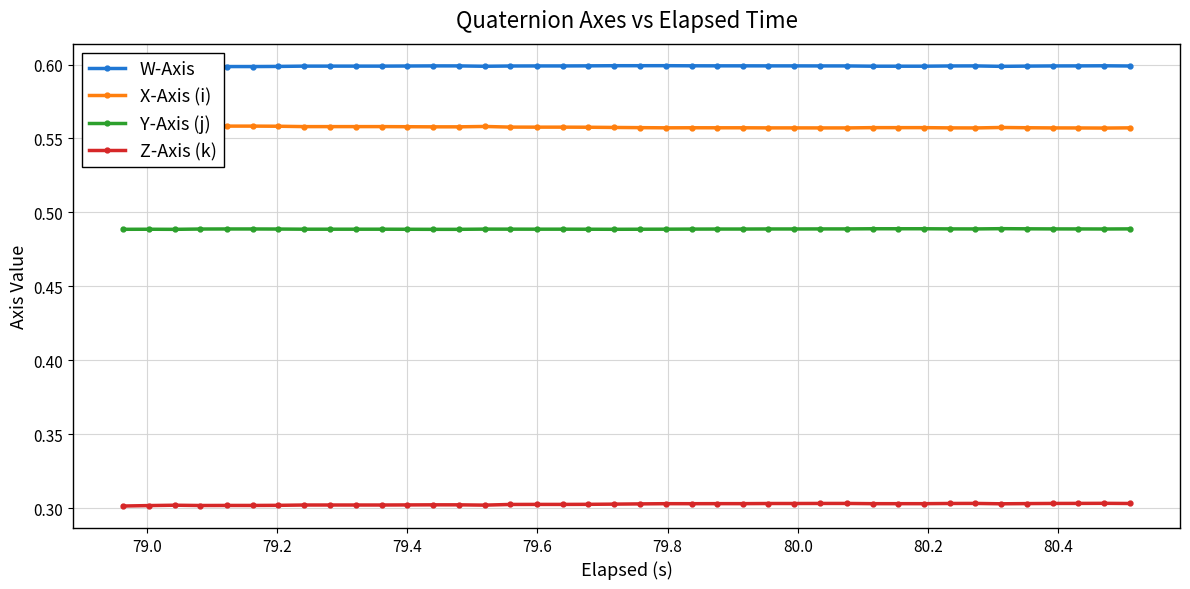

What is the maximum value for Y-Axis (j)?

0.5